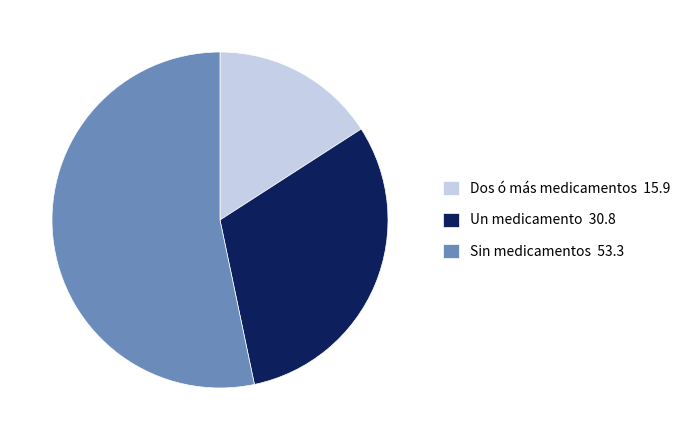

Is the sum of Un medicamento and Sin medicamentos greater than half?

Yes